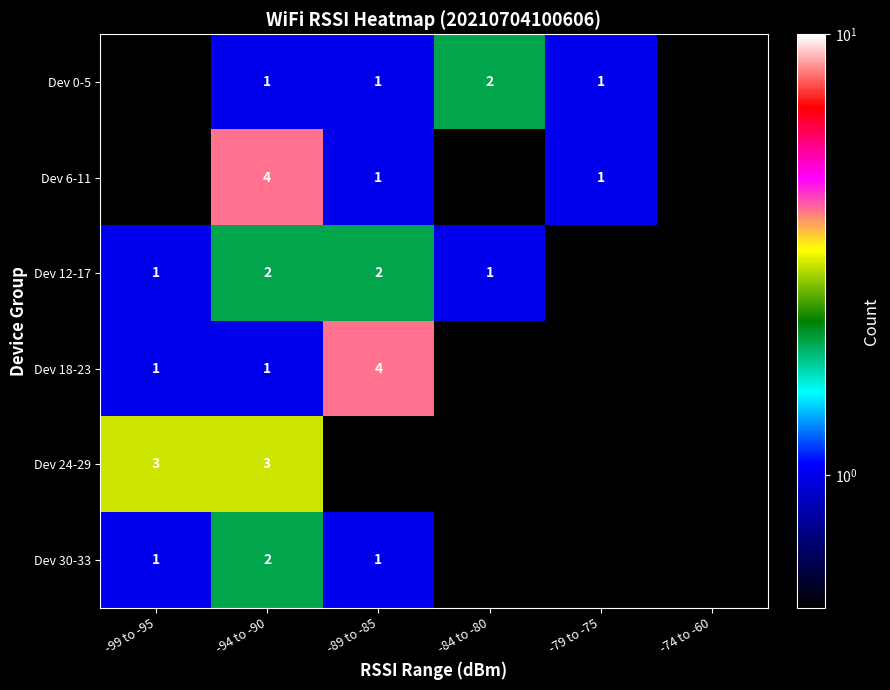

The value of Dev 18-23 at -89 to -85 is 5.3. True or false?

False